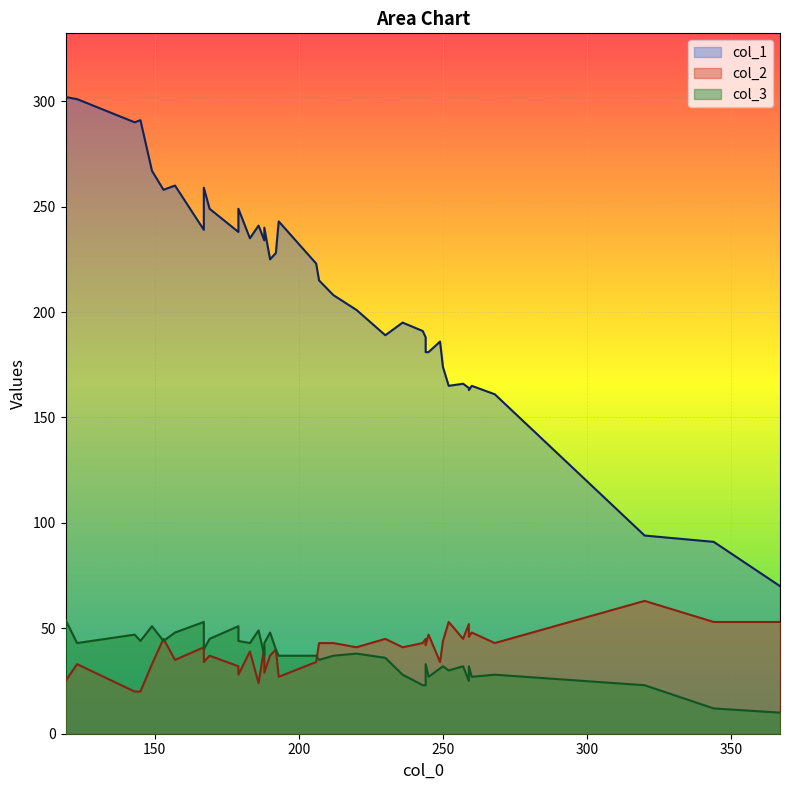

Which series ends up on top after the final intersection of col_3 and col_2?

col_2